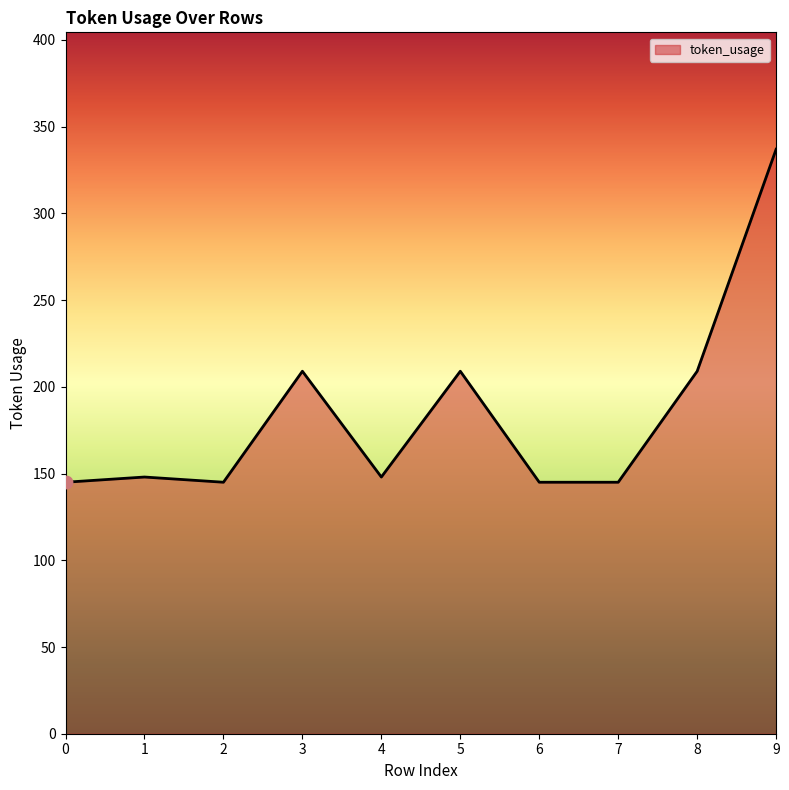

What is the ratio of the value at 5 to the value at 9?

0.6